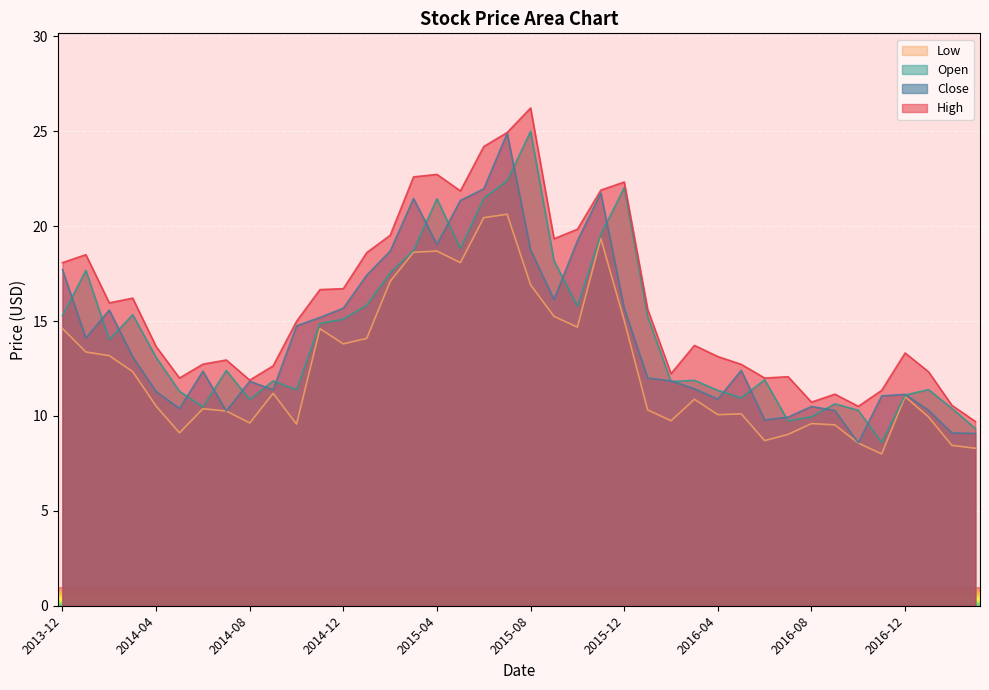

Where does the Close series first go above 12?

2013-12